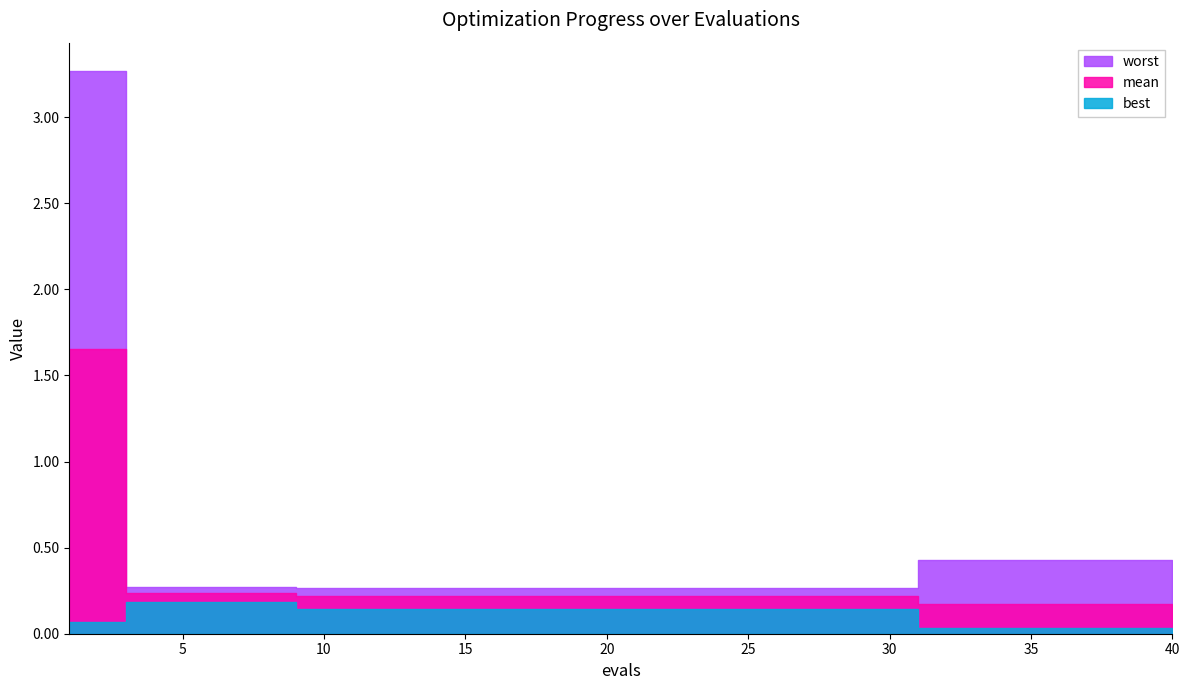

Reading right to left, list all the values displayed in this chart.

mean: 0.2	0.2	0.2	0.2	0.2	0.2	0.2	0.2	0.2	0.2	0.2	0.2	0.2	1.7	1.7
best: 0.0	0.0	0.0	0.0	0.0	0.0	0.0	0.0	0.0	0.1	0.1	0.1	0.2	0.1	0.1
worst: 0.4	0.4	0.4	0.4	0.4	0.4	0.4	0.4	0.4	0.3	0.3	0.3	0.3	3.3	3.3